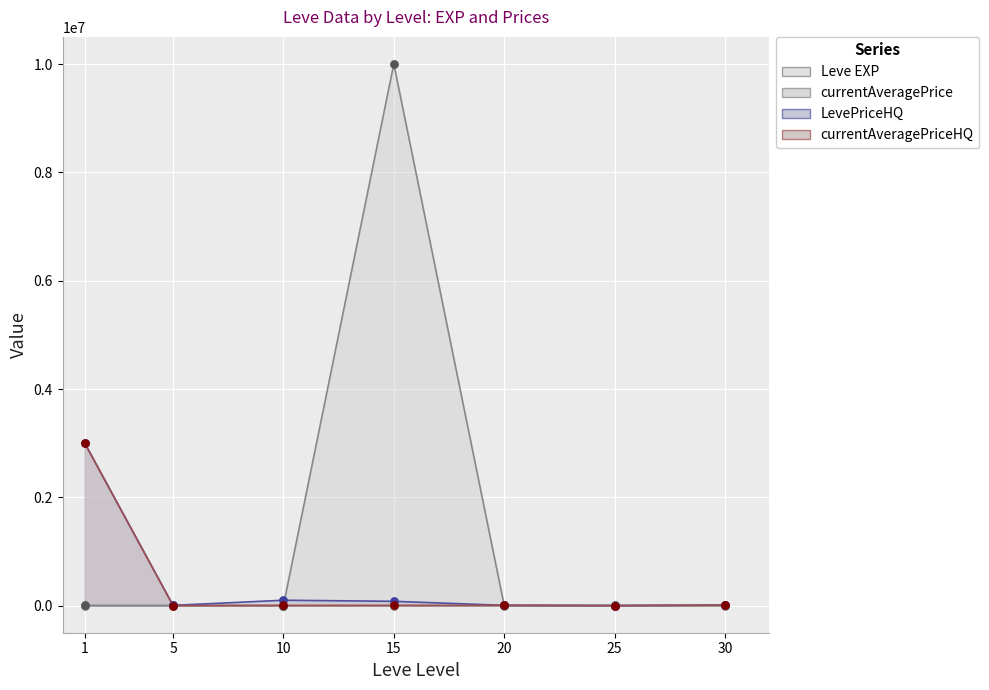

Which series contains the highest Y value?

currentAveragePrice